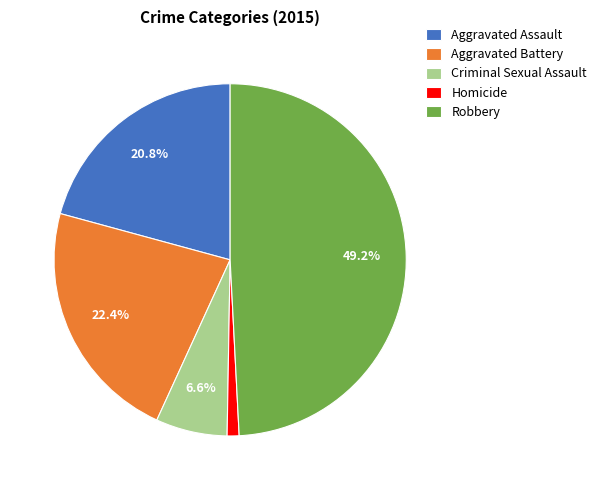

How many slices are in this pie chart?

5